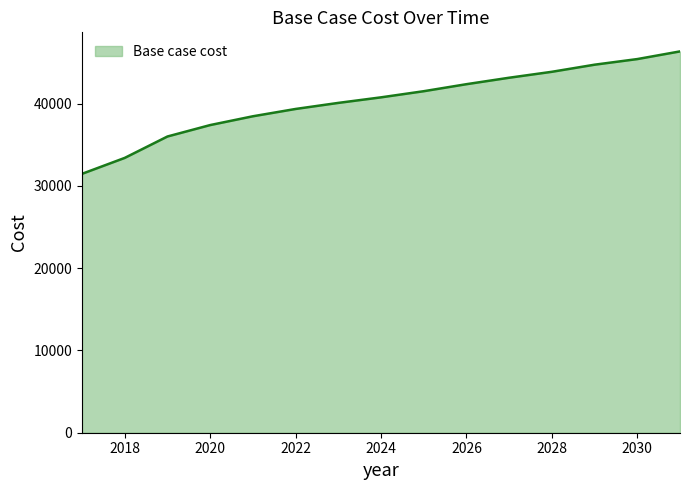

What is the smallest value displayed?

31475.6